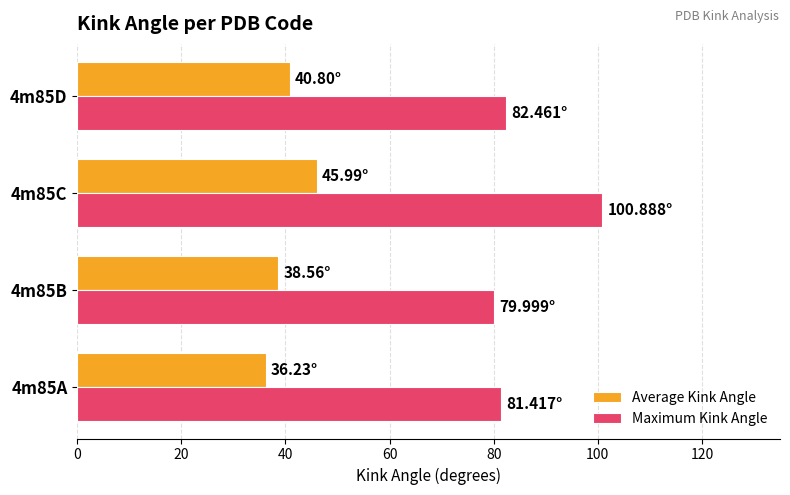

Which series has the largest total across all categories?

Maximum Kink Angle